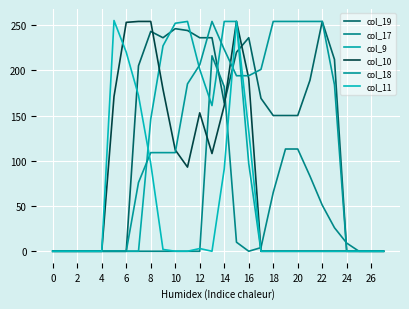

Which series ends up on top after the final intersection of col_9 and col_17?

col_17